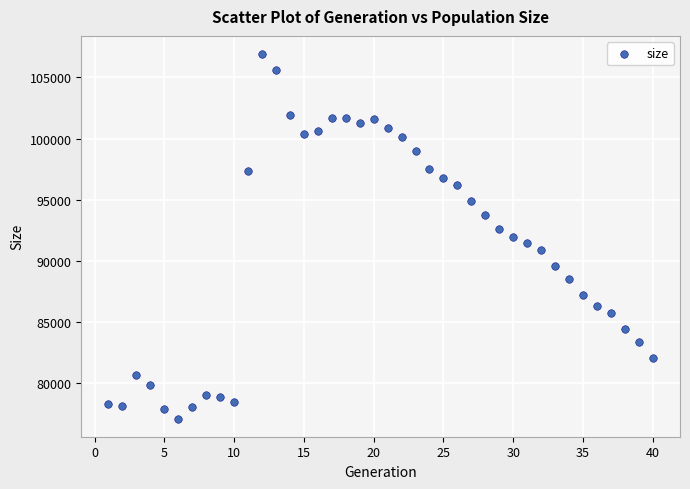

What is the range of Y values (max minus min)?

29804